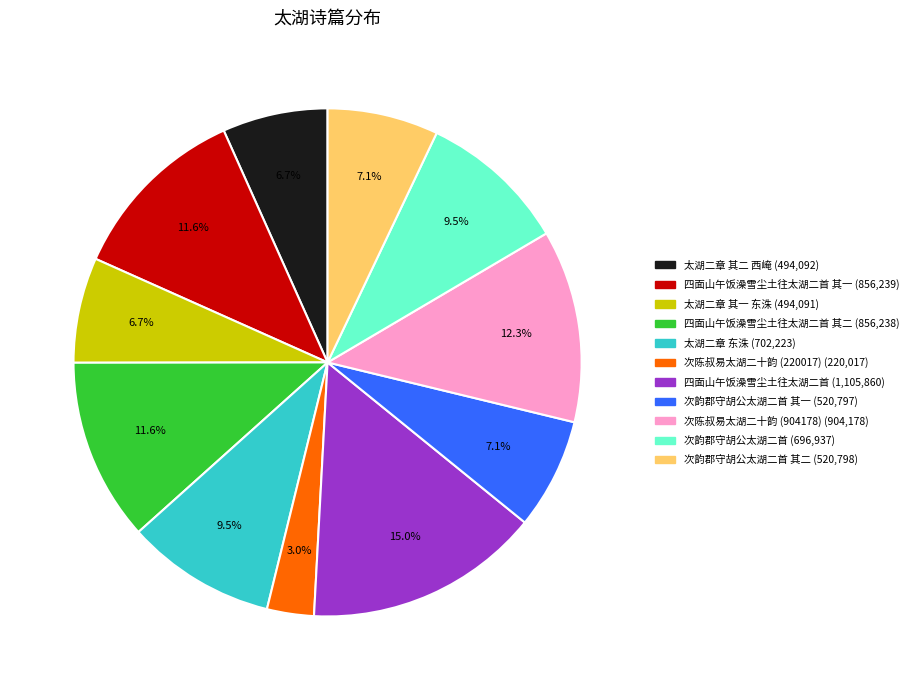

What is the total percentage of 四面山午饭澡雪尘土往太湖二首 其二 (856,238) and 次陈叔易太湖二十韵 (904178) (904,178)?

23.9%